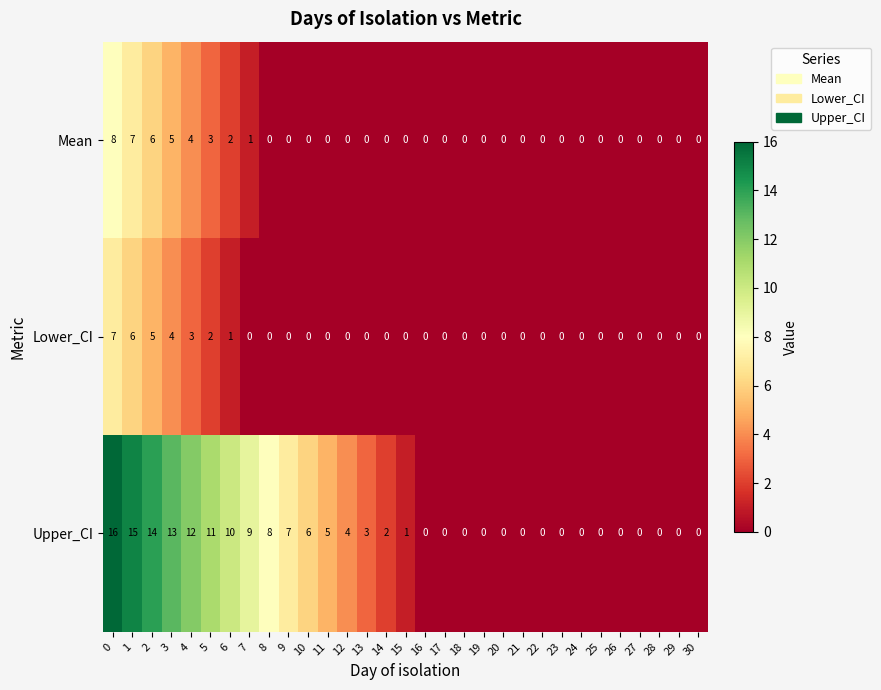

How many distinct data groups are displayed?

3